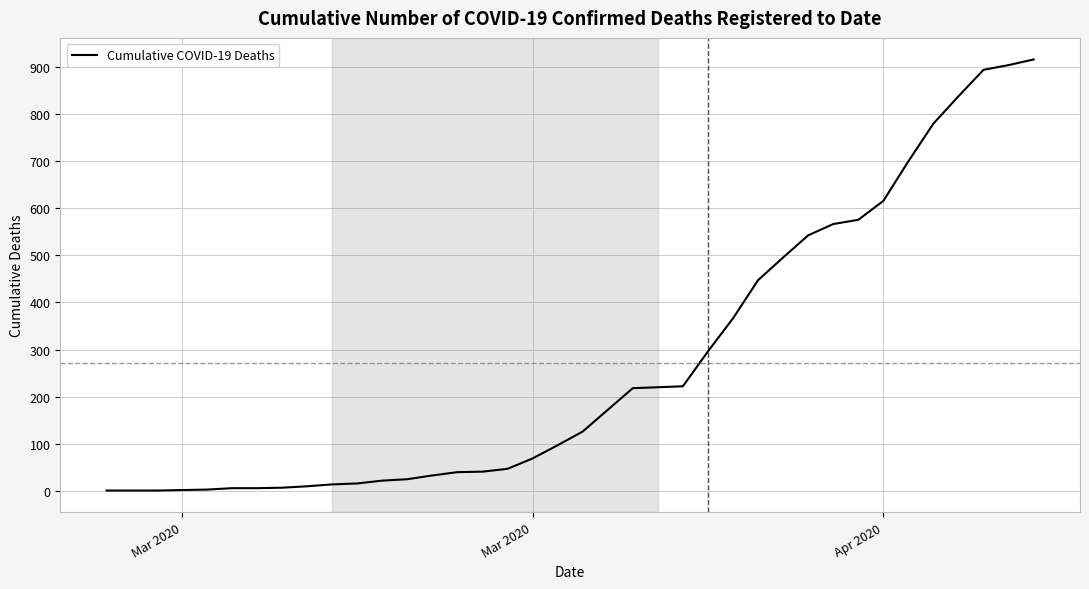

What is the greatest value displayed?

915